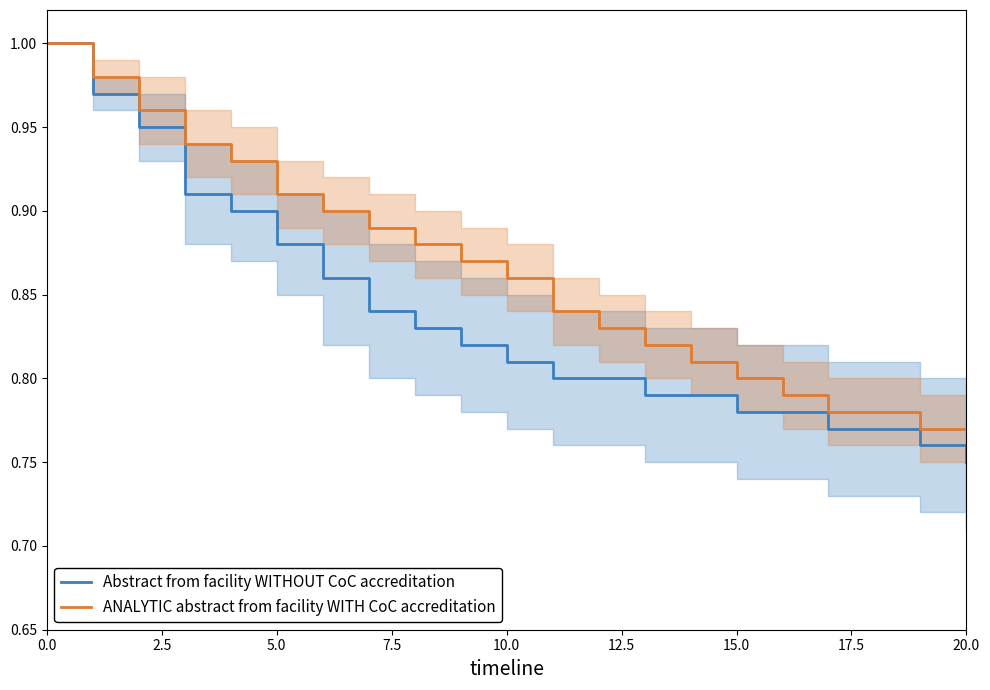

What is the average value of the Abstract from facility WITHOUT CoC accreditation series?

0.8